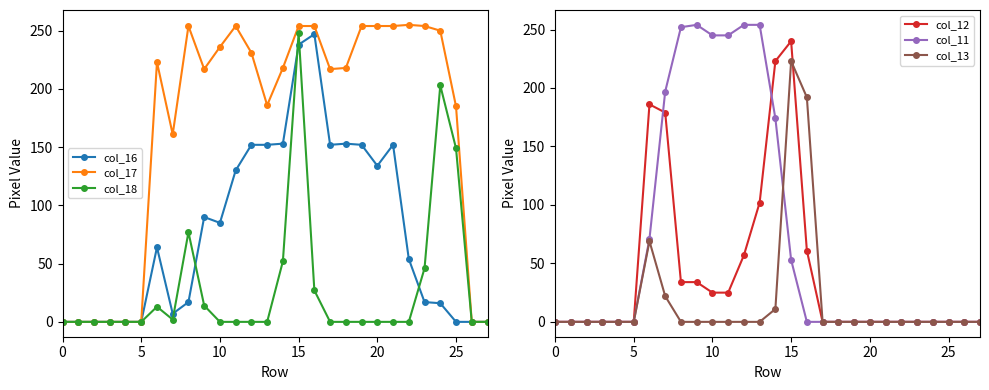

At which label is col_16 closest to 123?

11